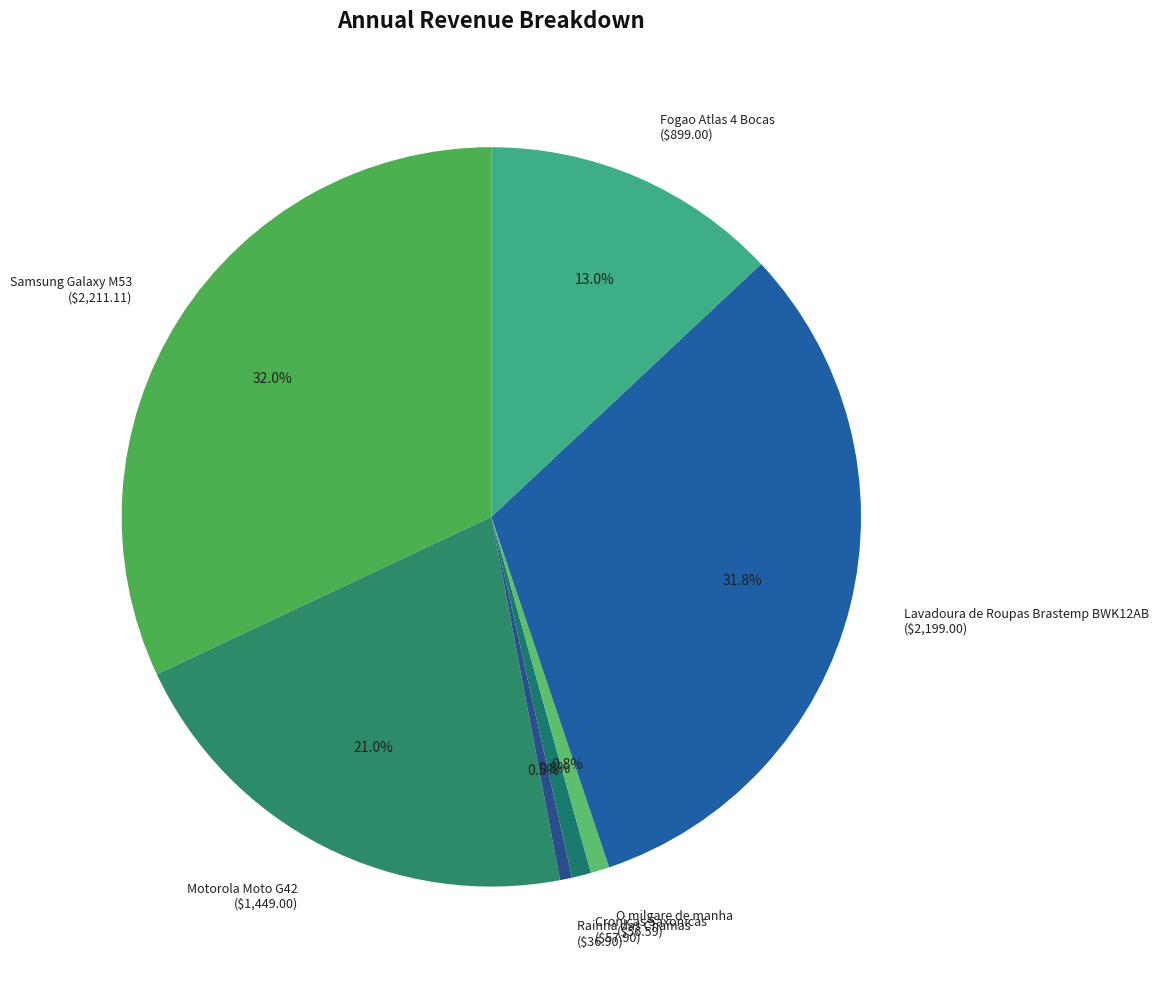

Does any single category account for the majority?

No